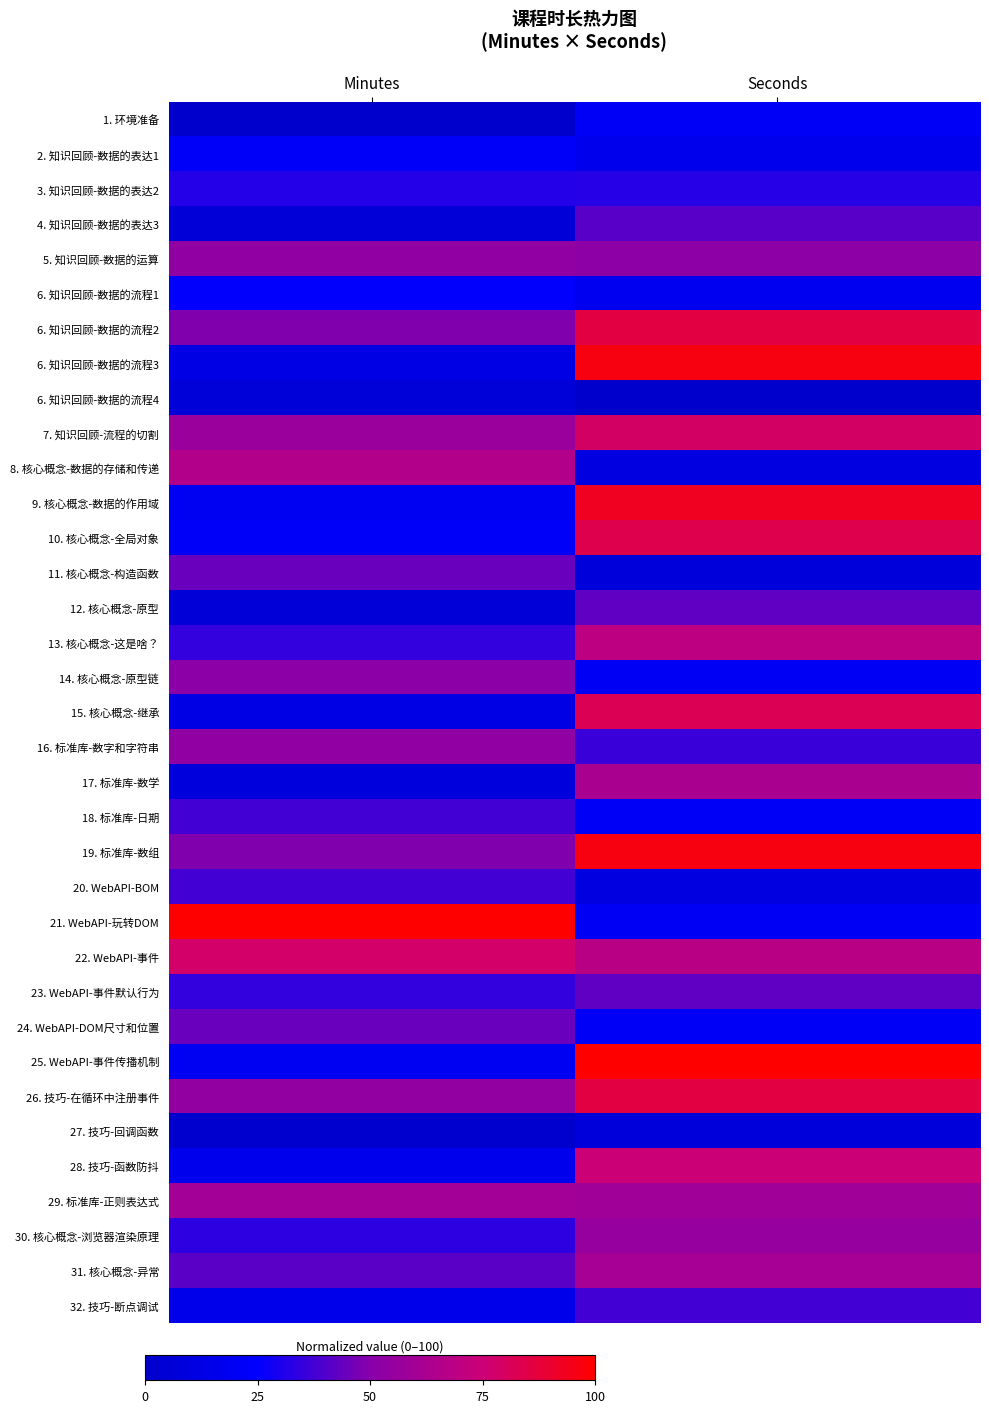

At which category is the sum across all series the highest?

Seconds